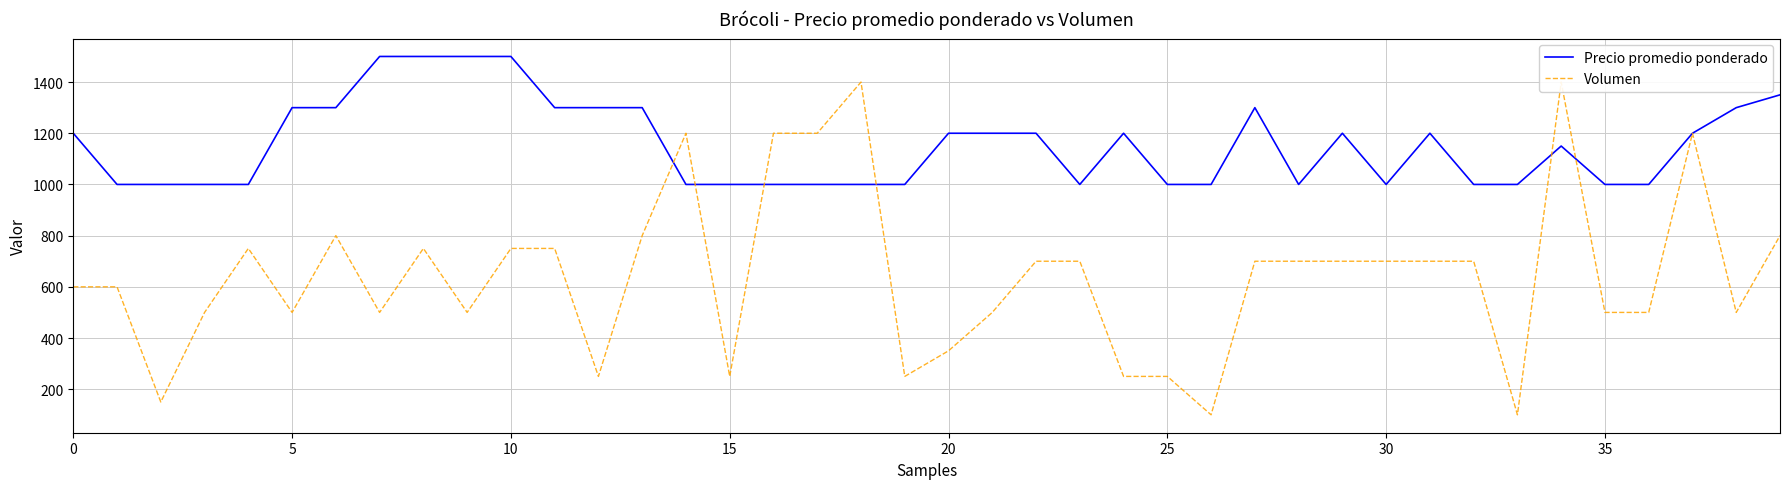

Reading right to left, transcribe all the data shown in this chart.

Precio promedio ponderado: 1350	1300	1200	1000	1000	1150	1000	1000	1200	1000	1200	1000	1300	1000	1000	1200	1000	1200	1200	1200	1000	1000	1000	1000	1000	1000	1300	1300	1300	1500	1500	1500	1500	1300	1300	1000	1000	1000	1000	1200
Volumen: 800	500	1200	500	500	1400	100	700	700	700	700	700	700	100	250	250	700	700	500	350	250	1400	1200	1200	250	1200	800	250	750	750	500	750	500	800	500	750	500	150	600	600